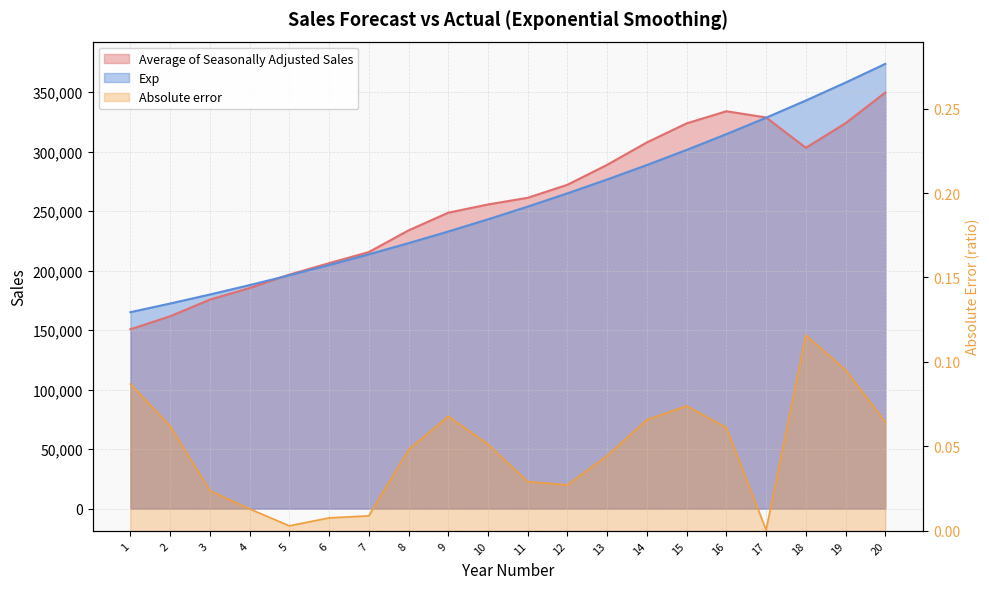

How many data points in Average of Seasonally Adjusted Sales are above 261272?

10